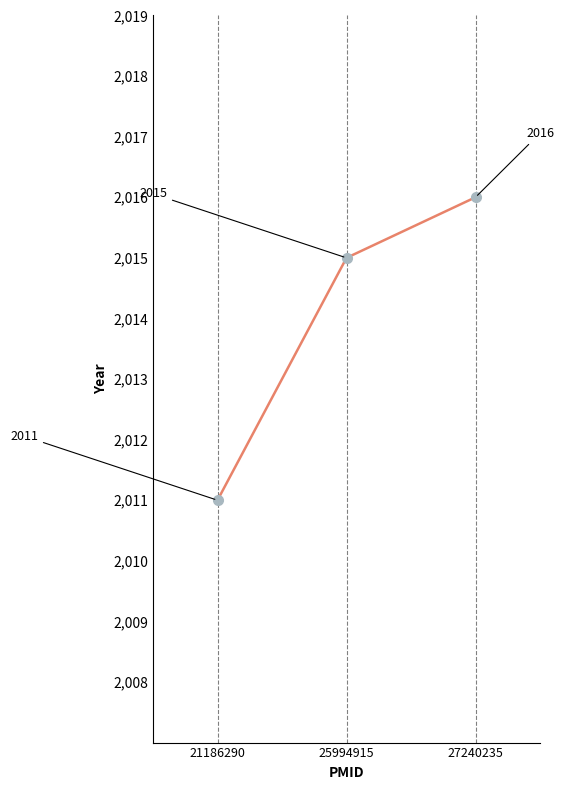

Reading right to left, list all the values displayed in this chart.

2016	2015	2011